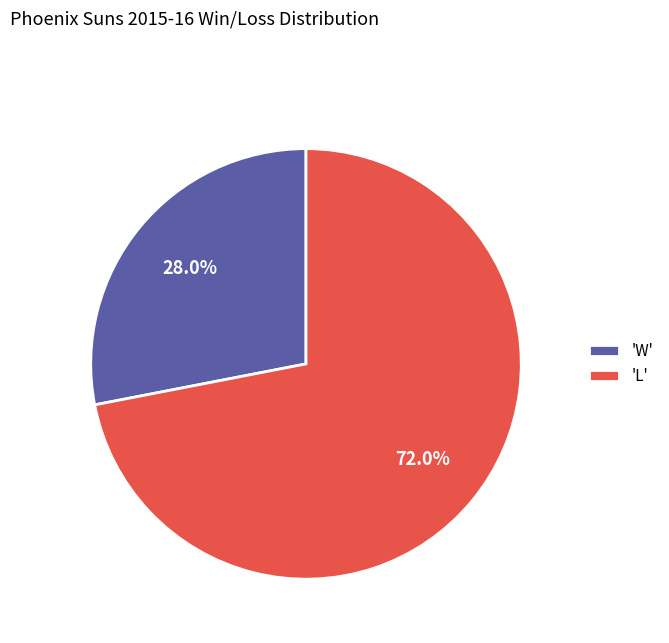

To the nearest percent, what is the difference between the largest and smallest slice percentages?

44%